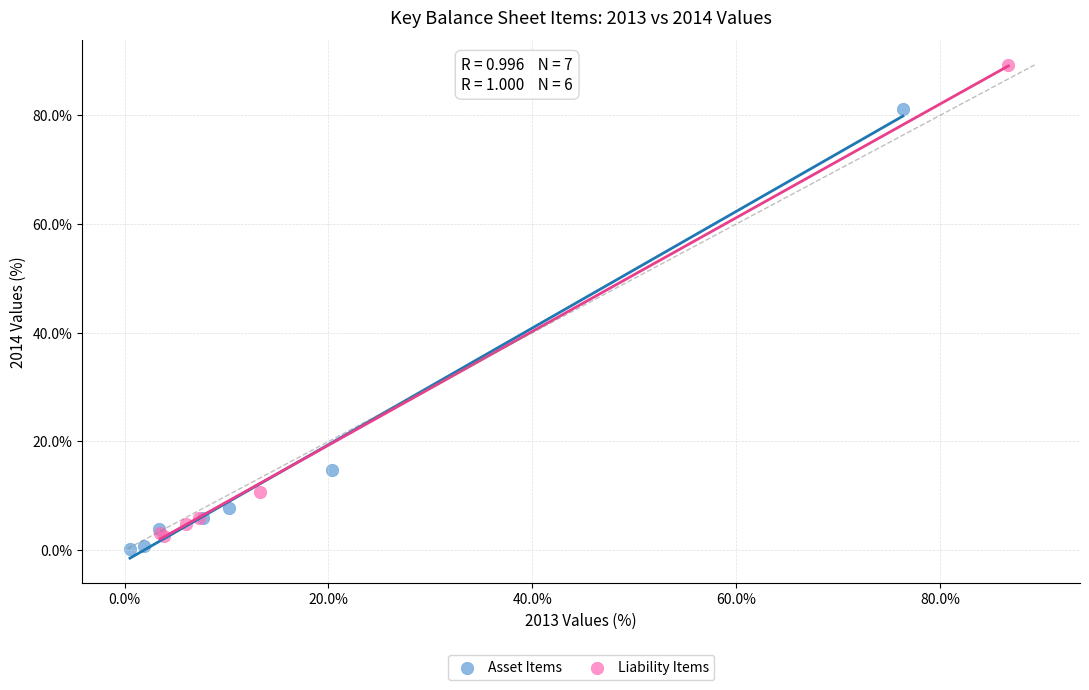

Which series contains the lowest Y value?

Asset Items